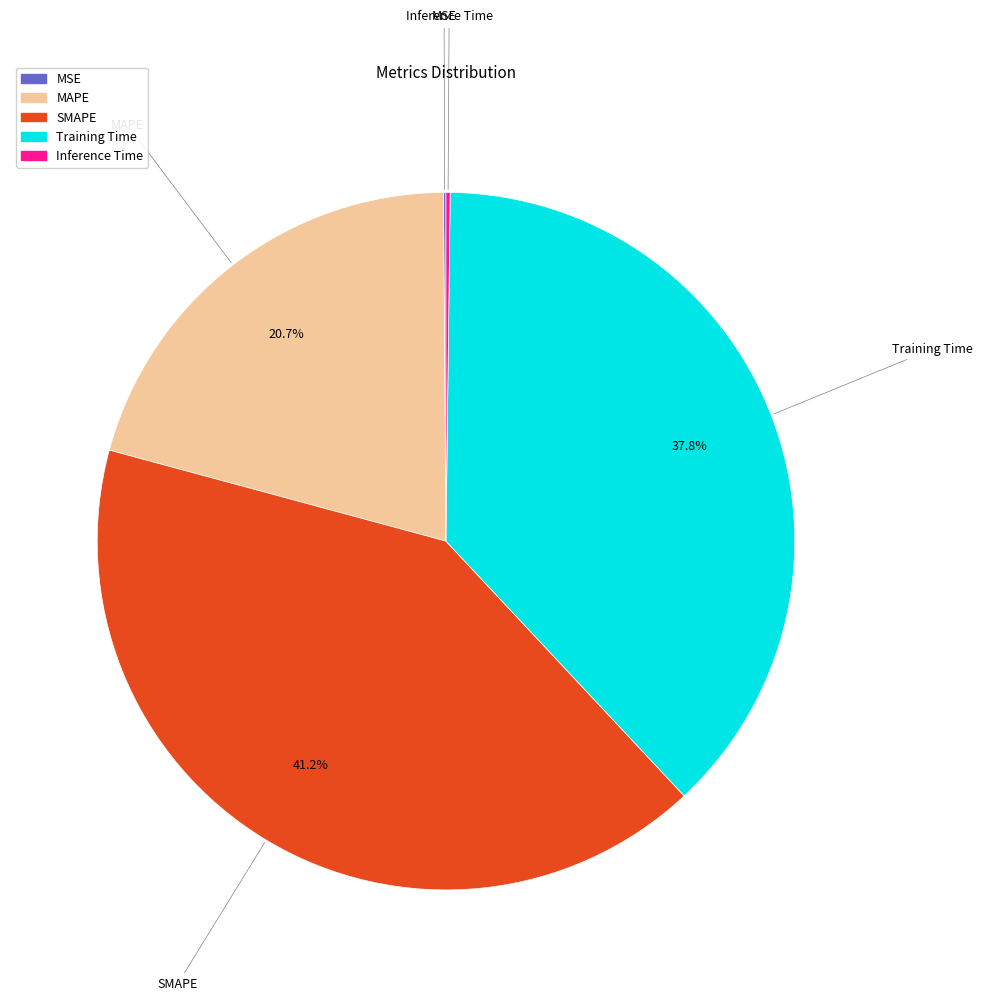

What portion of the pie excludes Training Time?

62.2%